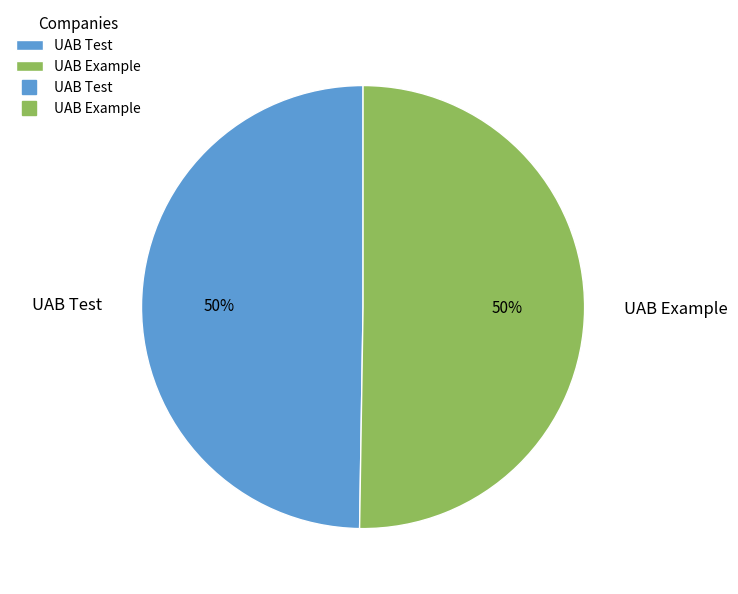

What percentage is the UAB Example slice, to the nearest percent?

50%